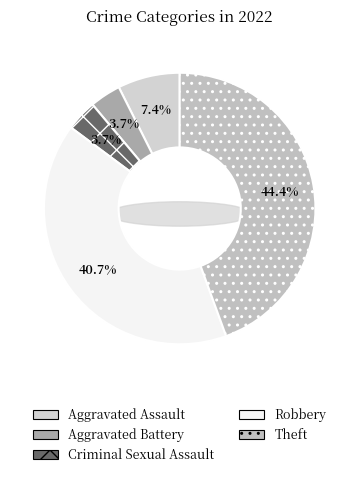

Count the number of slices in the pie.

5